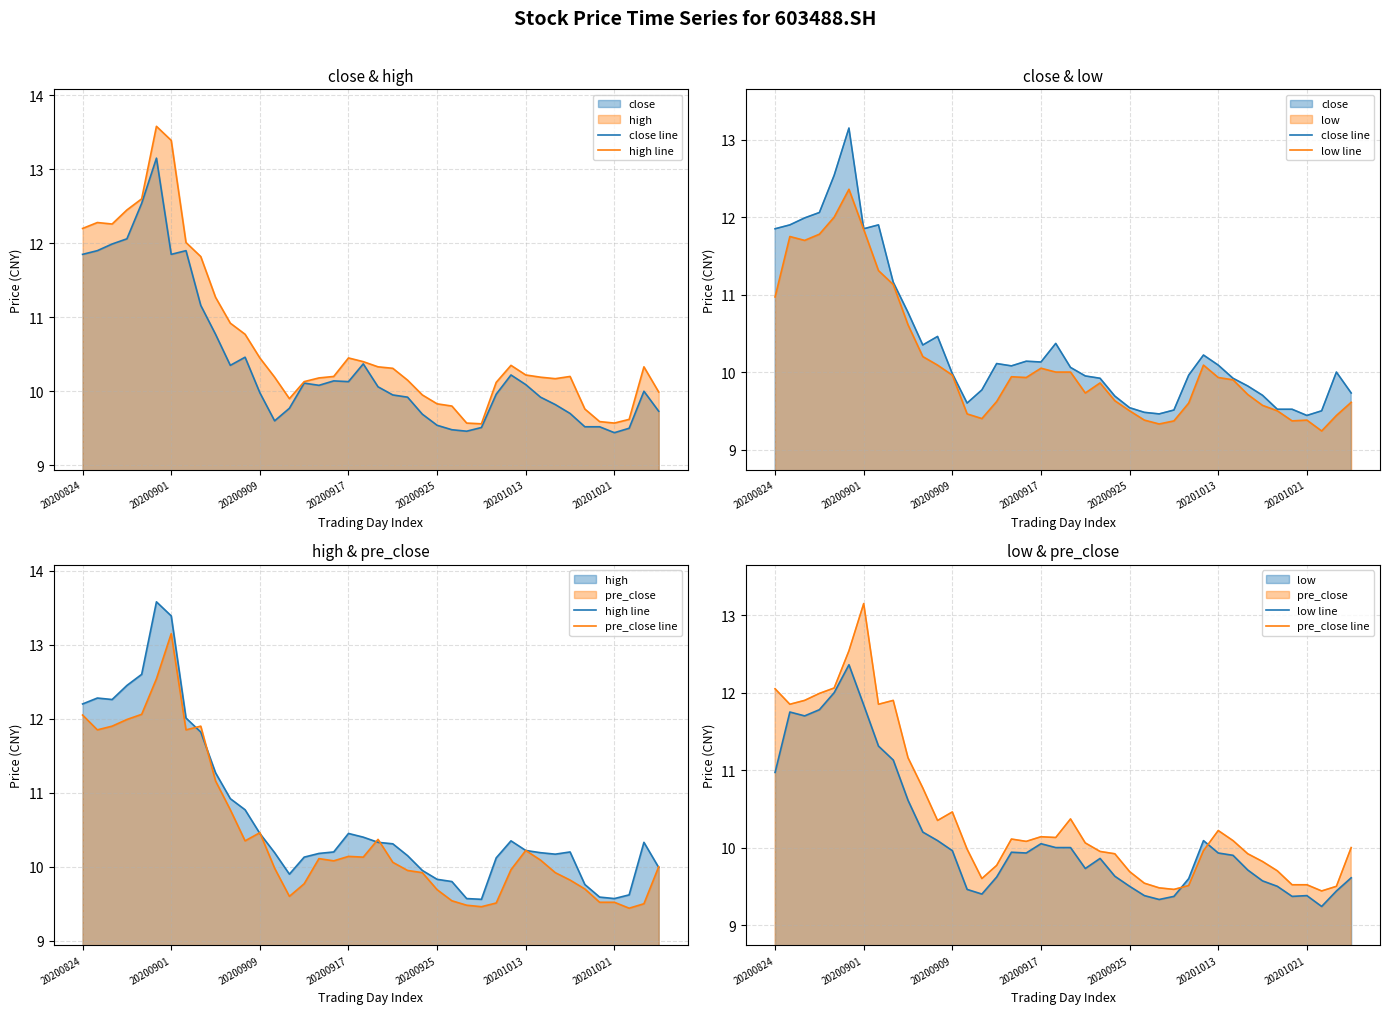

How many interior local peaks does the low line series have?

7